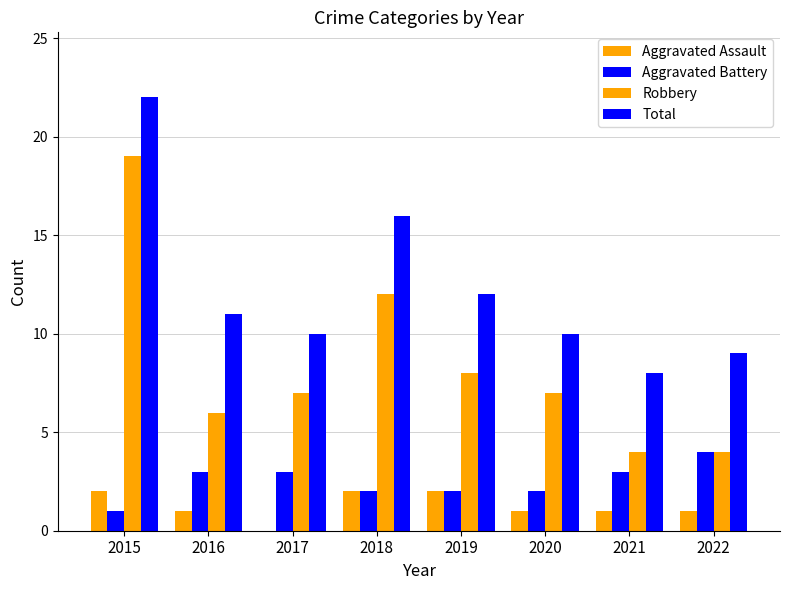

Count the number of categories in the chart.

8